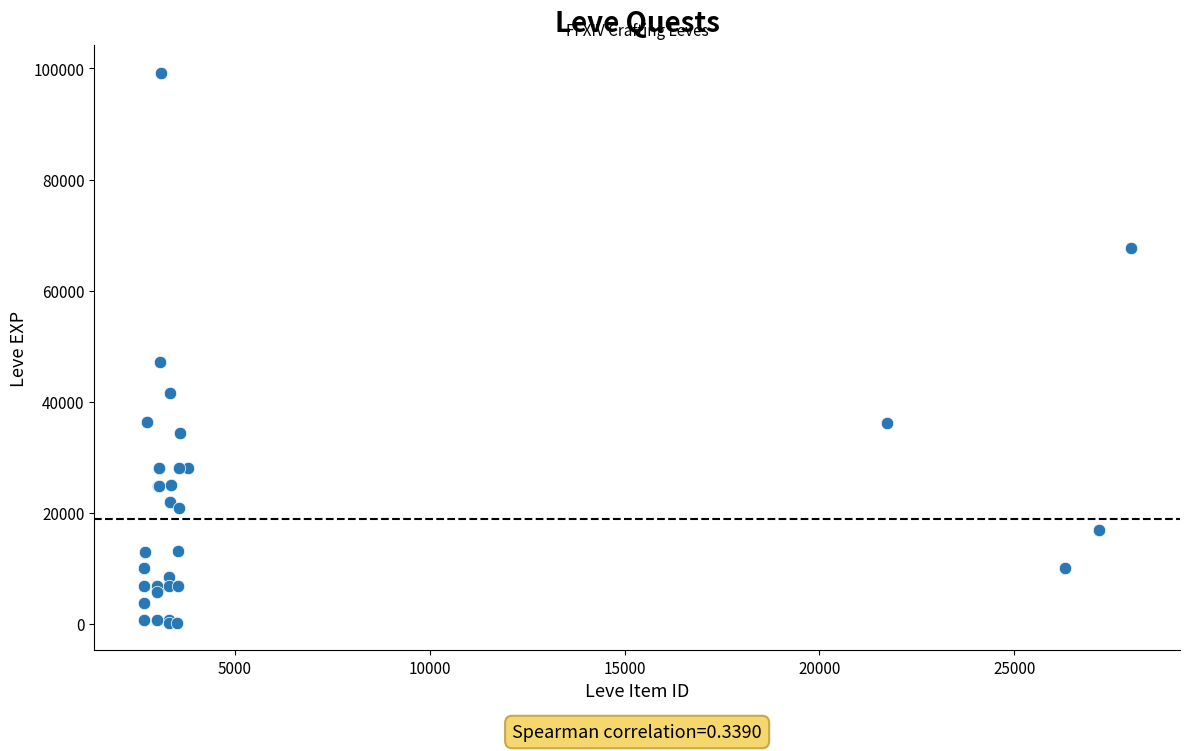

What Y value in the scatter plot is closest to 49690?

47200